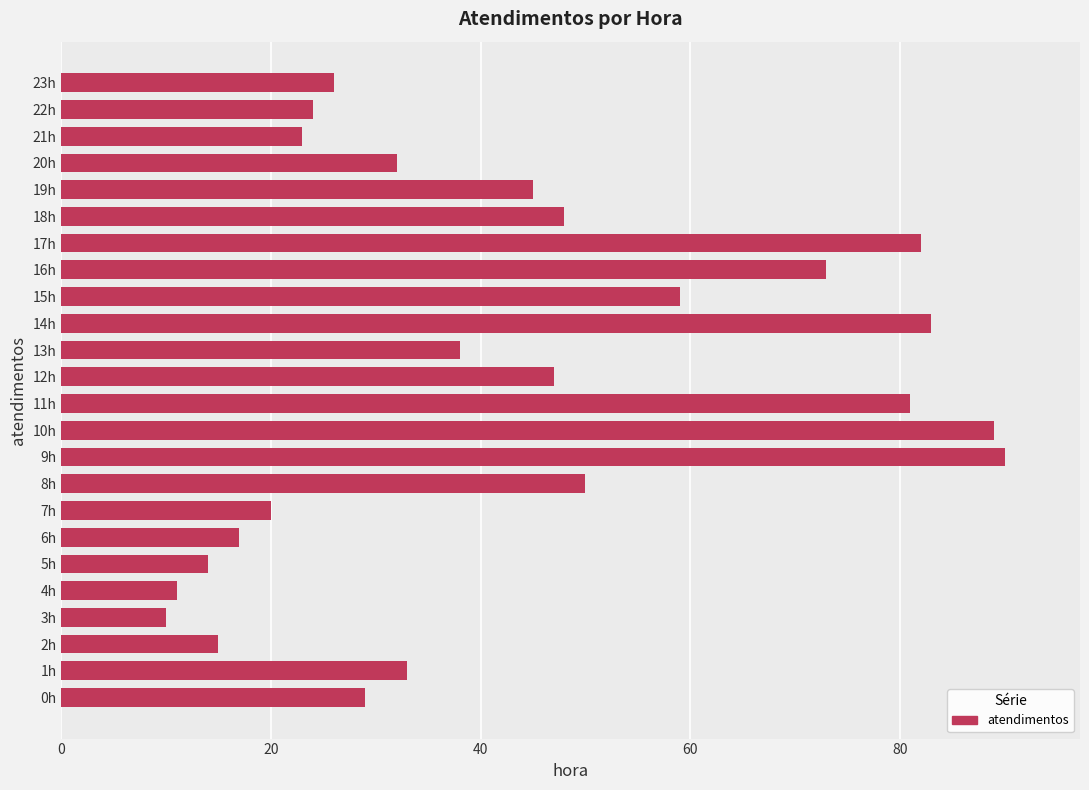

What is the difference between the second highest and minimum values?

79